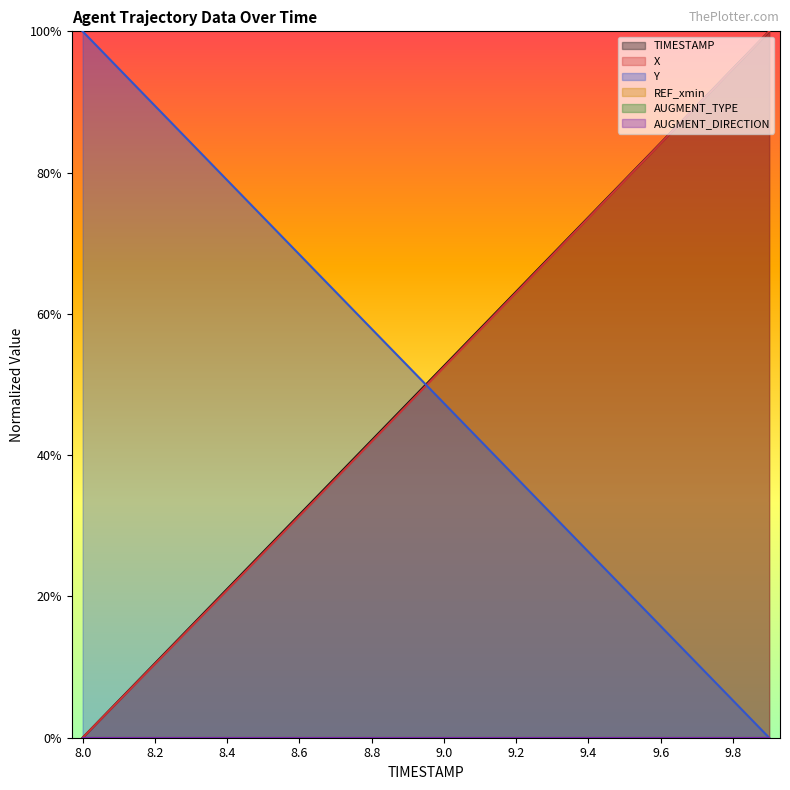

How many times do Y and X cross each other?

1